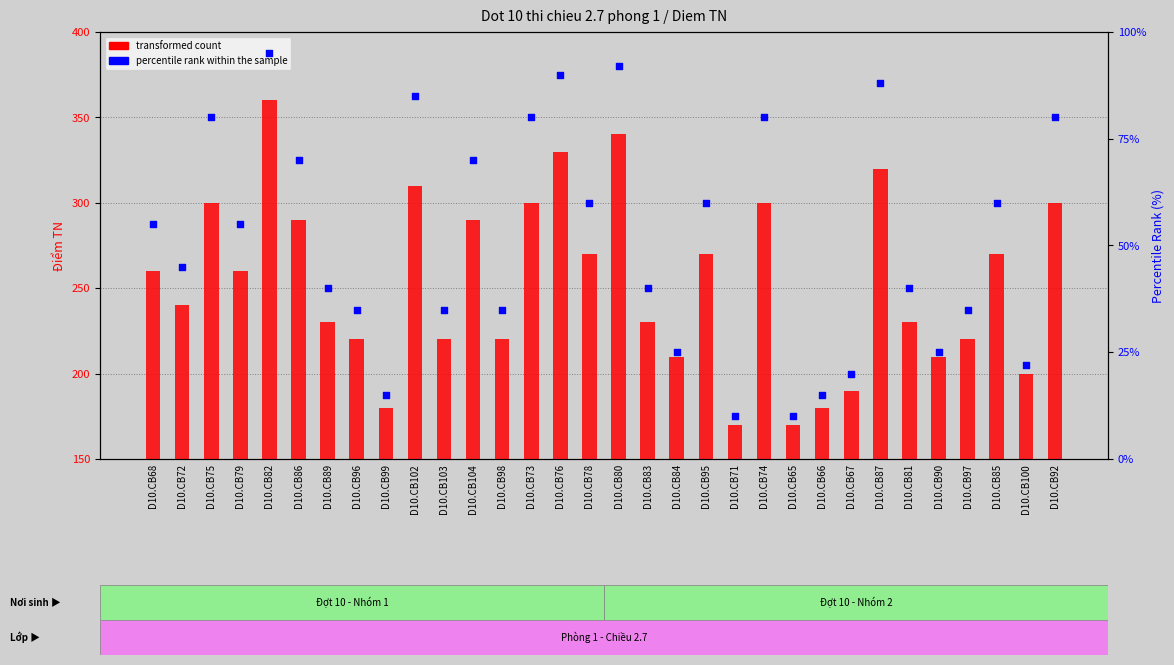

Which series contains the highest Y value?

transformed count